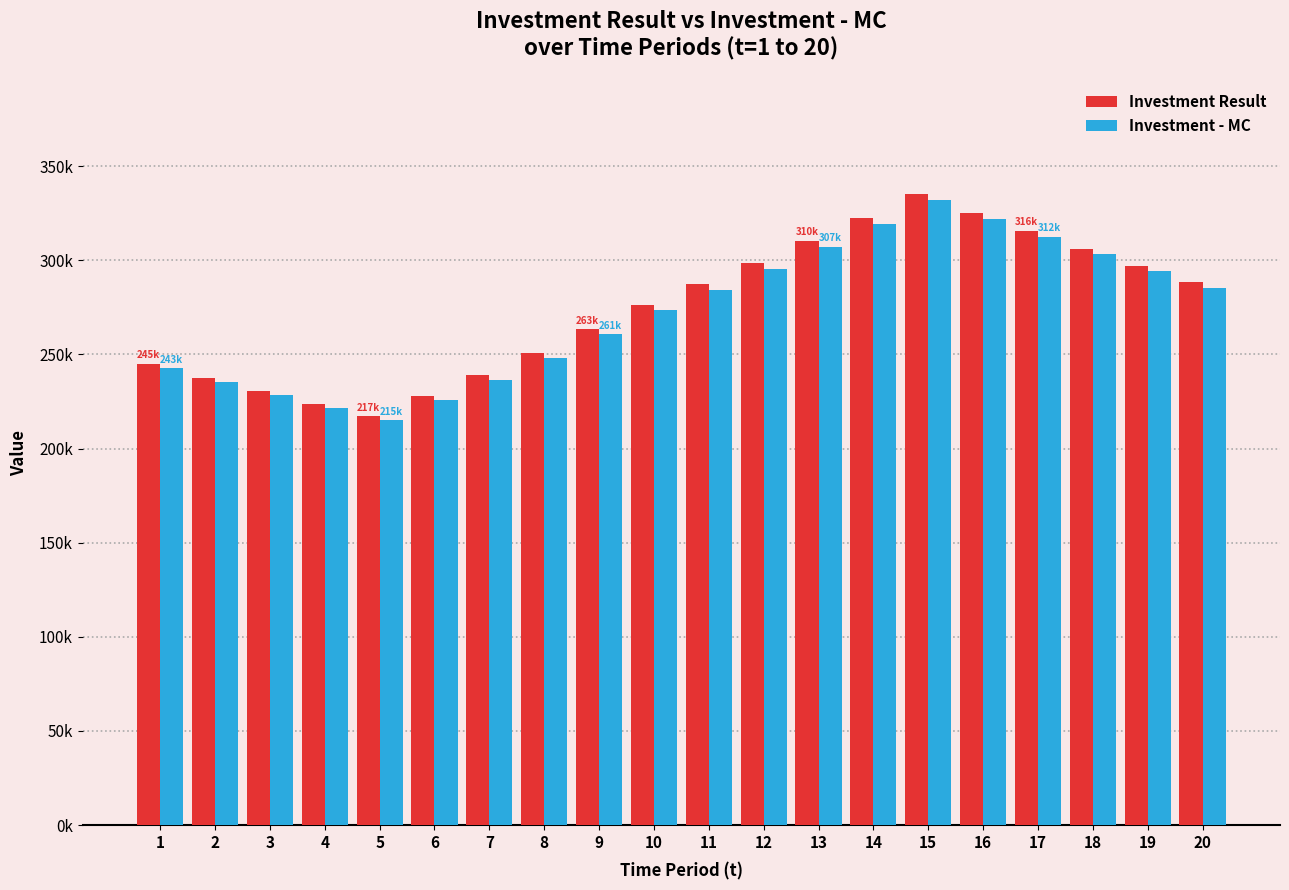

At 16, list the series in order from largest to smallest.

Investment Result, Investment - MC